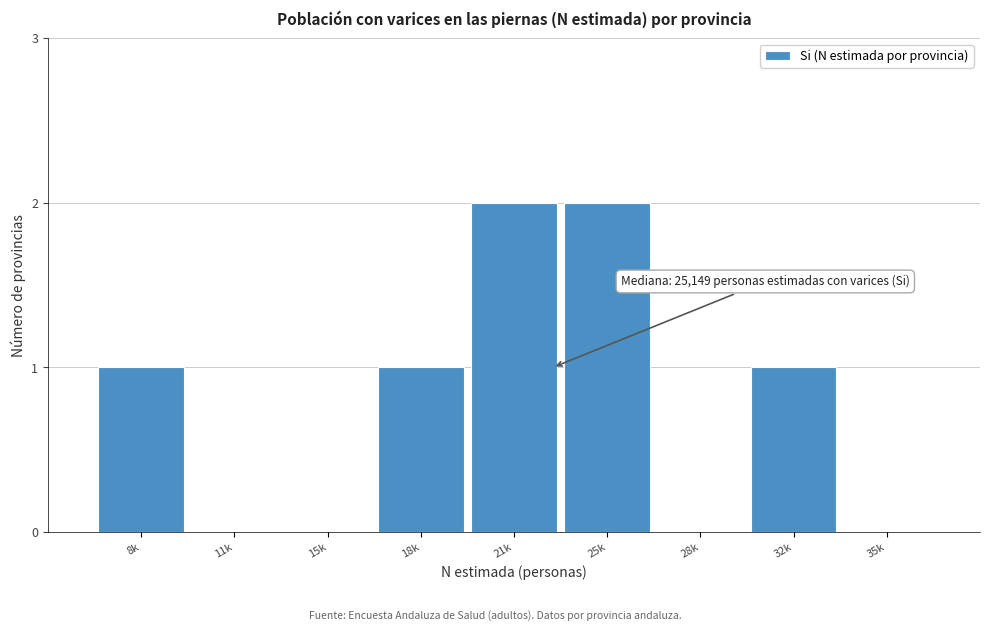

Reading right to left, list all the values displayed in this chart.

35k=0	32k=1	28k=0	25k=2	21k=2	18k=1	15k=0	11k=0	8k=1